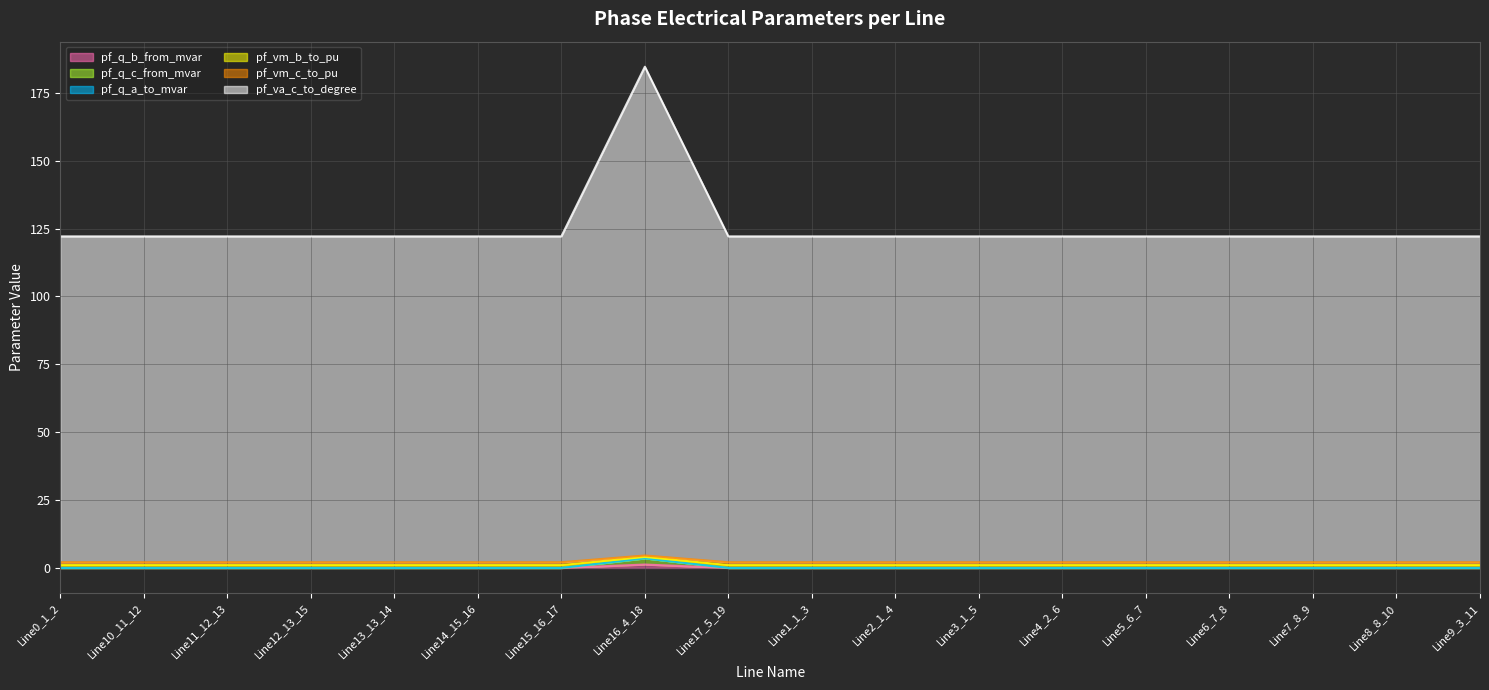

Between Line14_15_16 and Line10_11_12, which is larger?

Line10_11_12